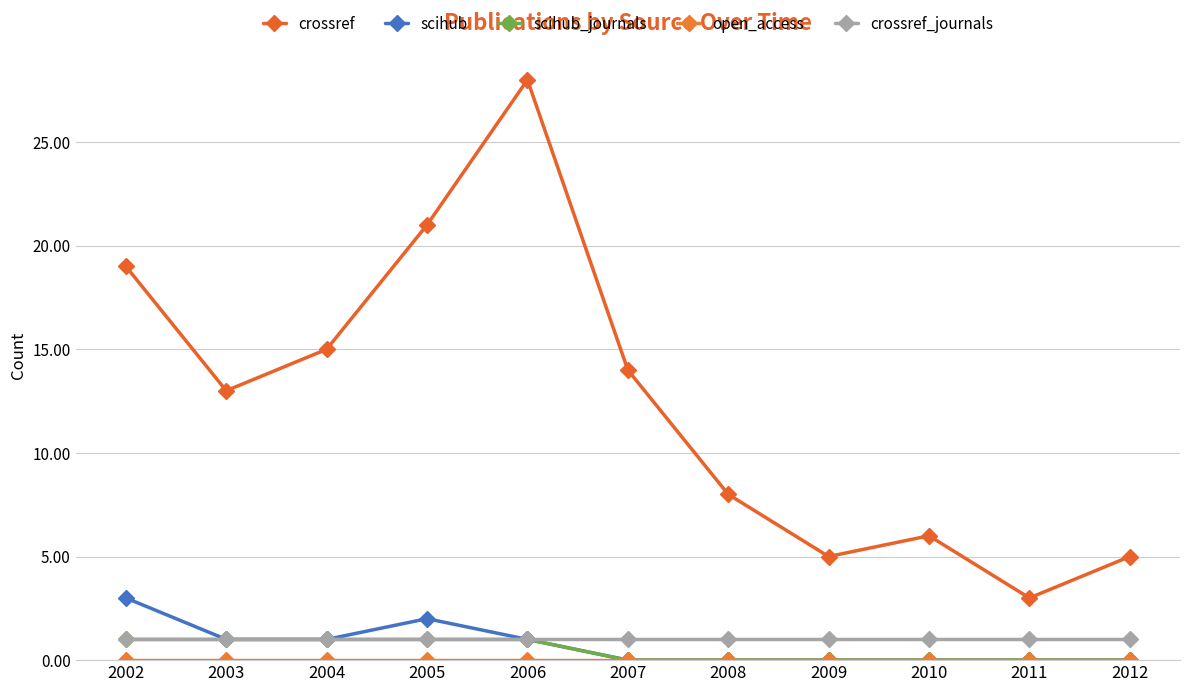

How many data points does each series have?

11